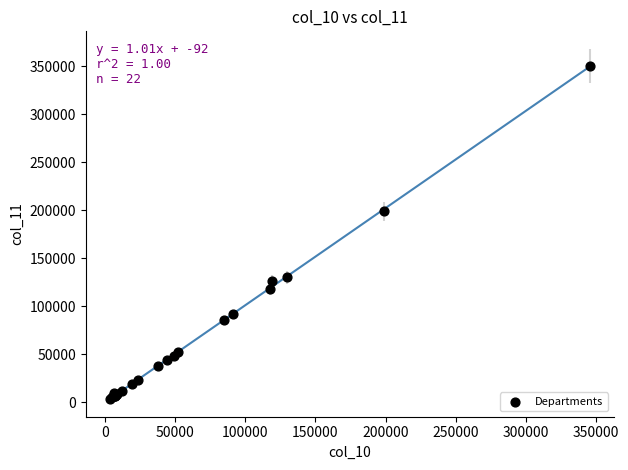

What Y value in the scatter plot is closest to 176938?

198976